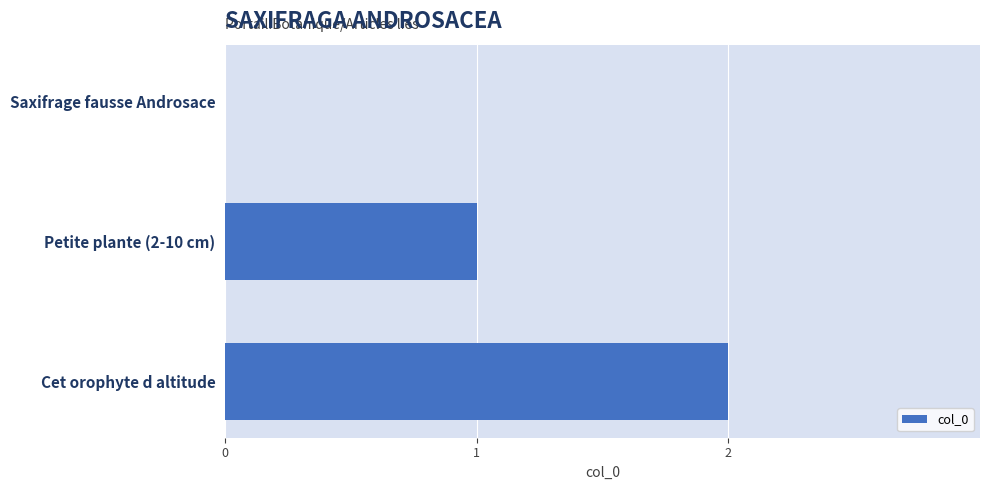

How many categories are shown in the chart?

3